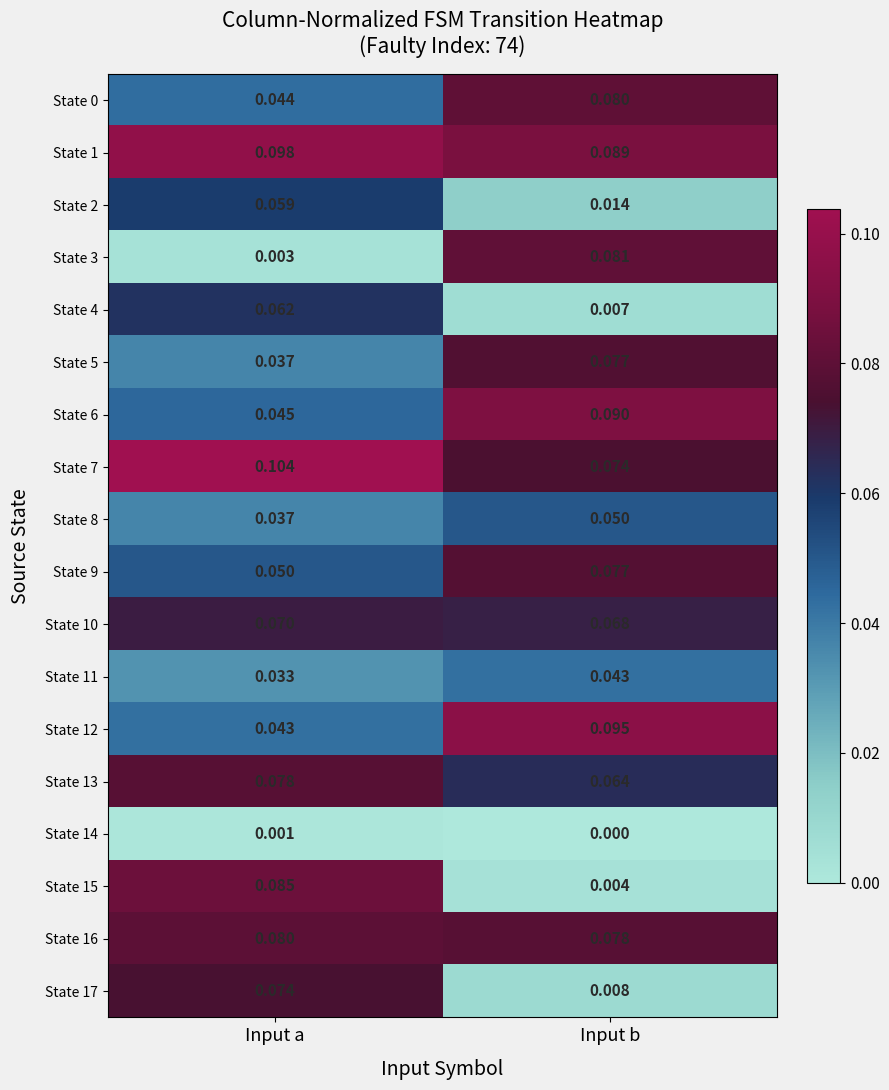

Rank the categories by State 2 value from highest to lowest.

Input a, Input b